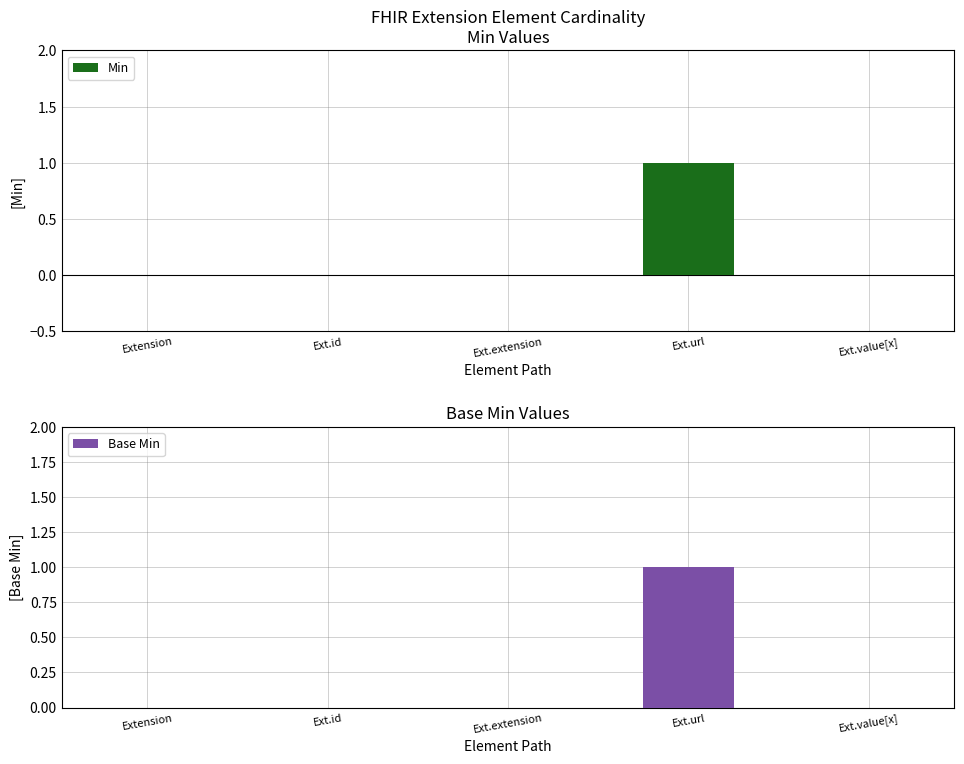

Between Ext.extension and Ext.value[x], which series saw the biggest shift?

Min